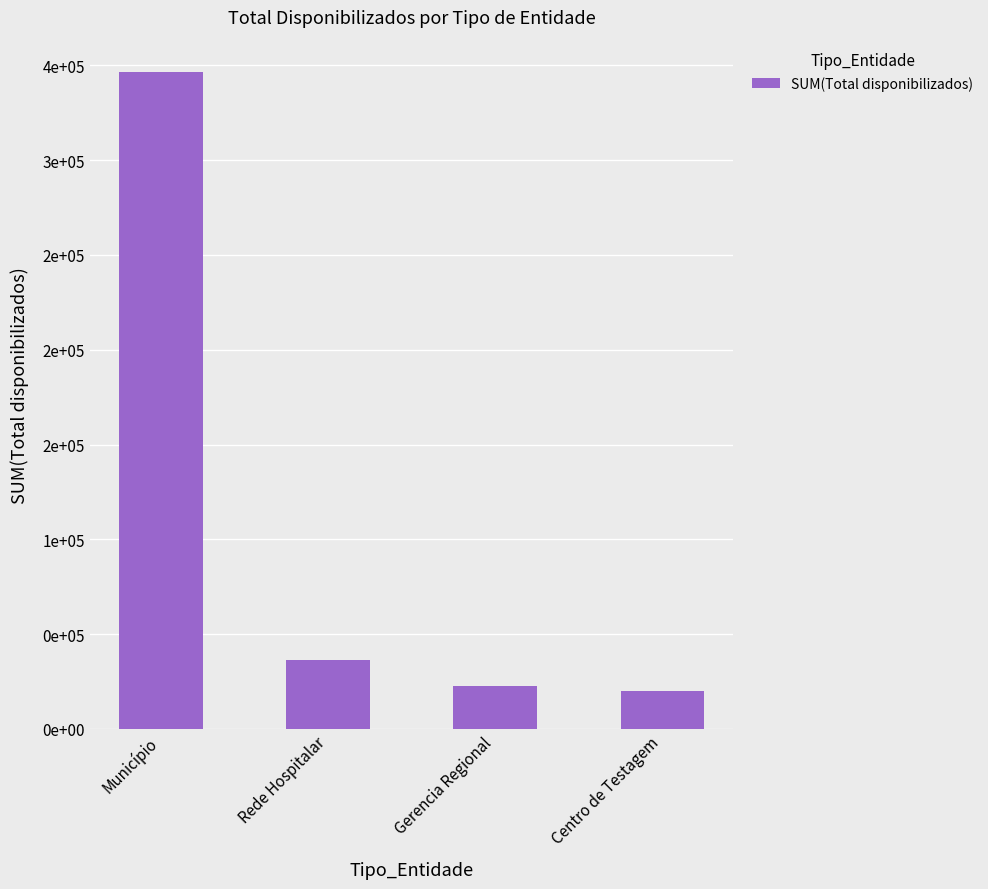

Reading left to right, list all the values displayed in this chart.

346271	36200	22870	19980